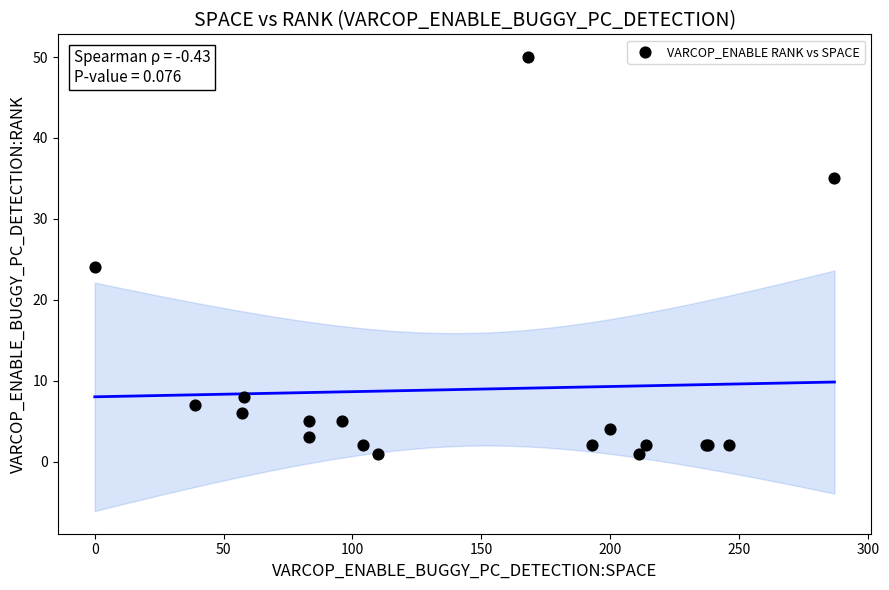

What Y value in the scatter plot is closest to 25?

24